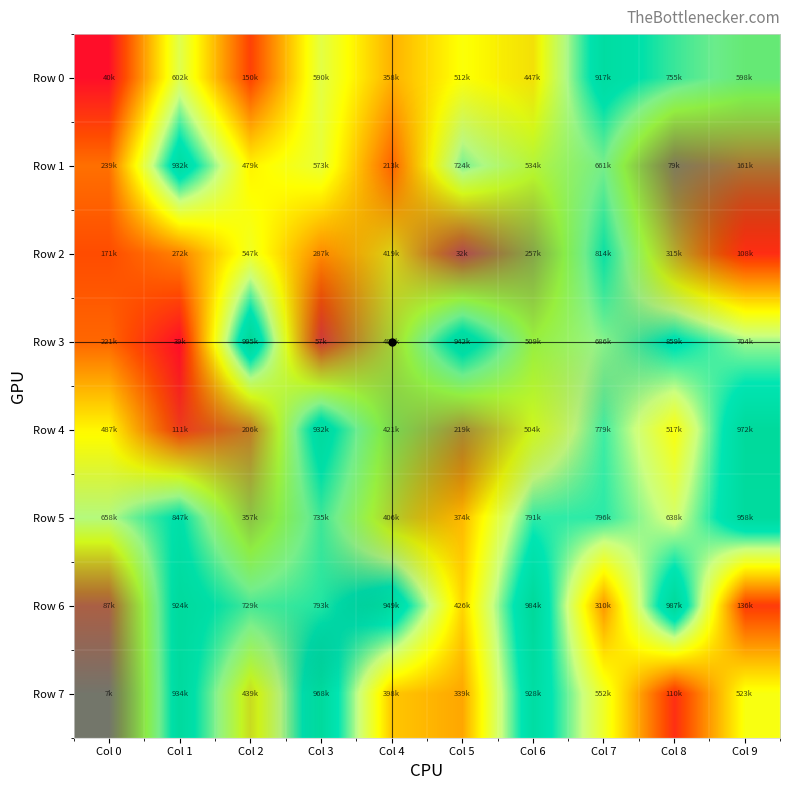

Between Col 7 and Col 3, which is larger?

Col 7